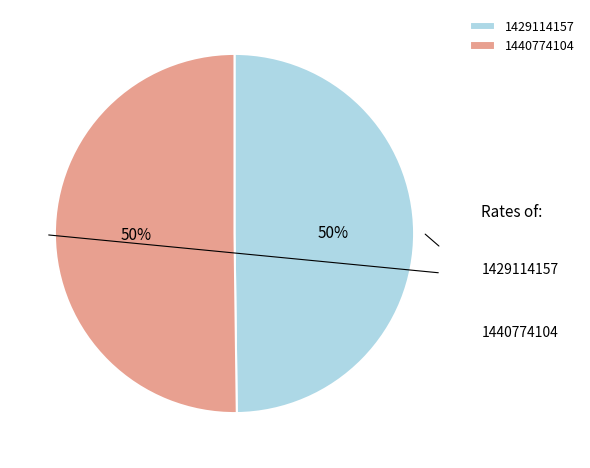

Is 1429114157 the majority of the pie?

No